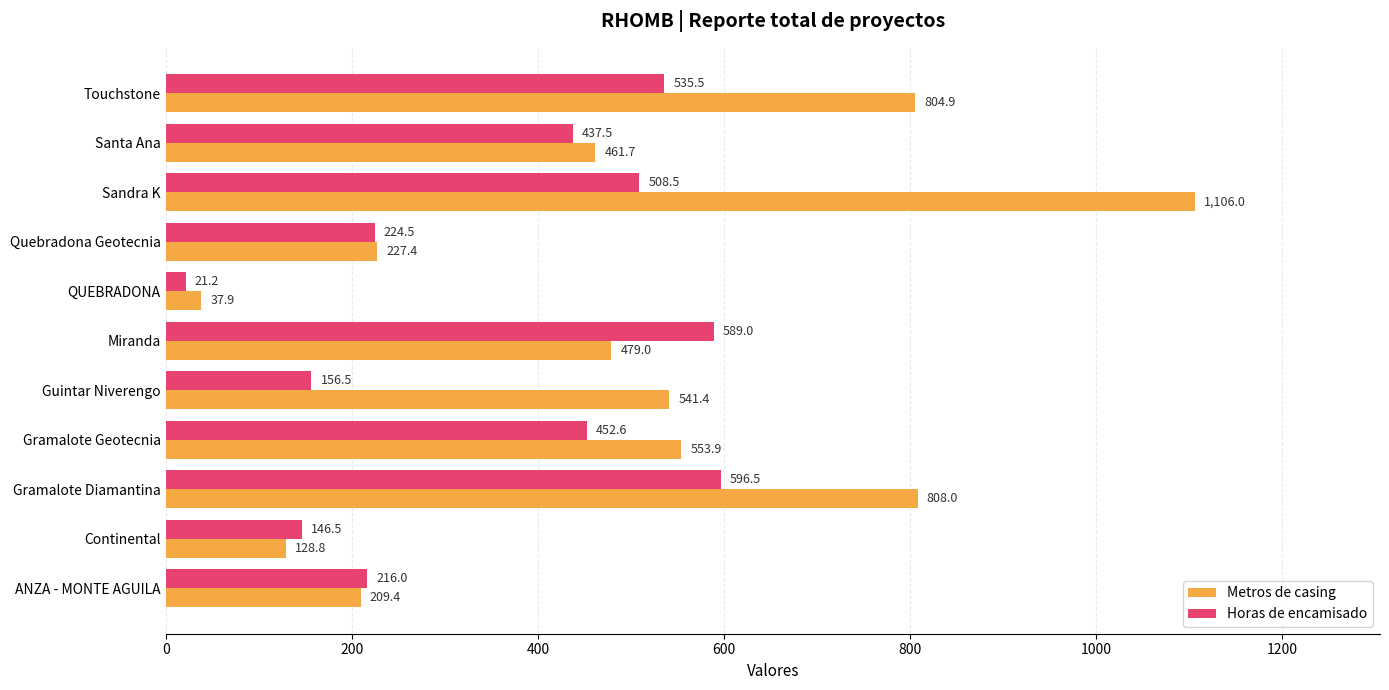

At which category is the sum across all series the highest?

Sandra K